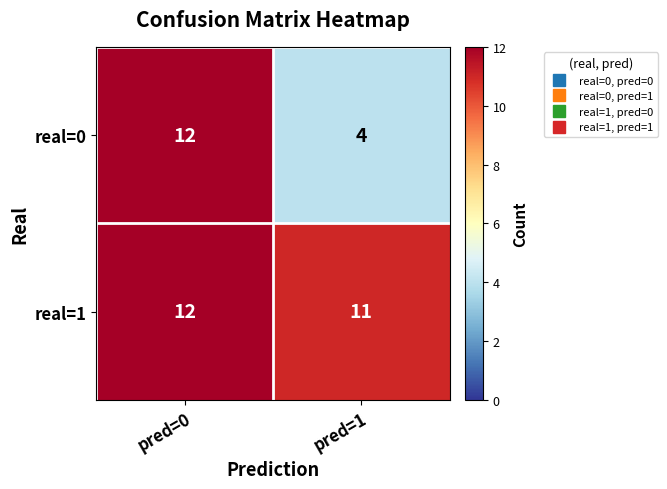

List the series in order of their overall mean, highest first.

real=1, real=0